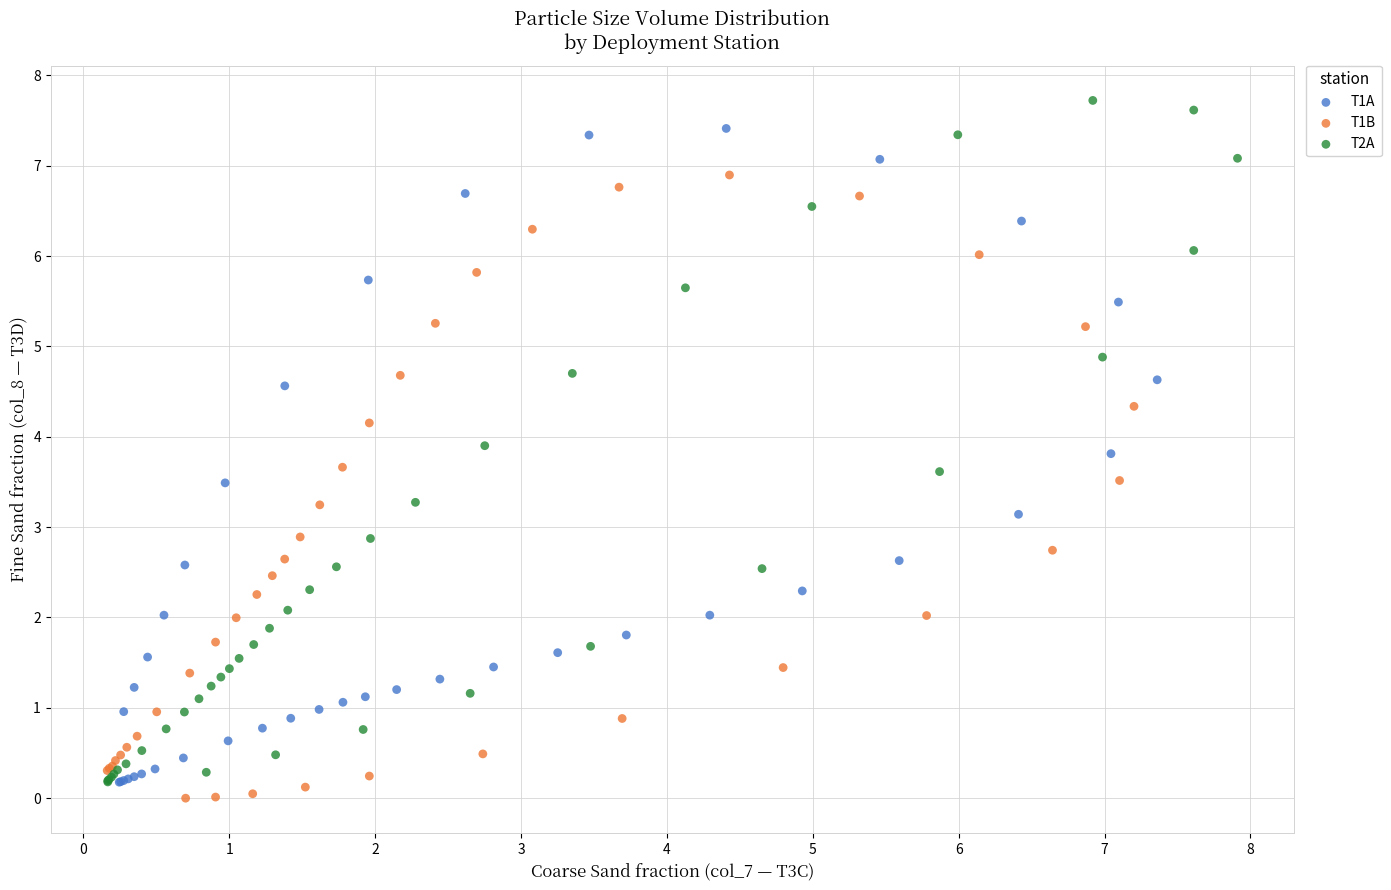

Which series has the widest spread of Y values?

T2A